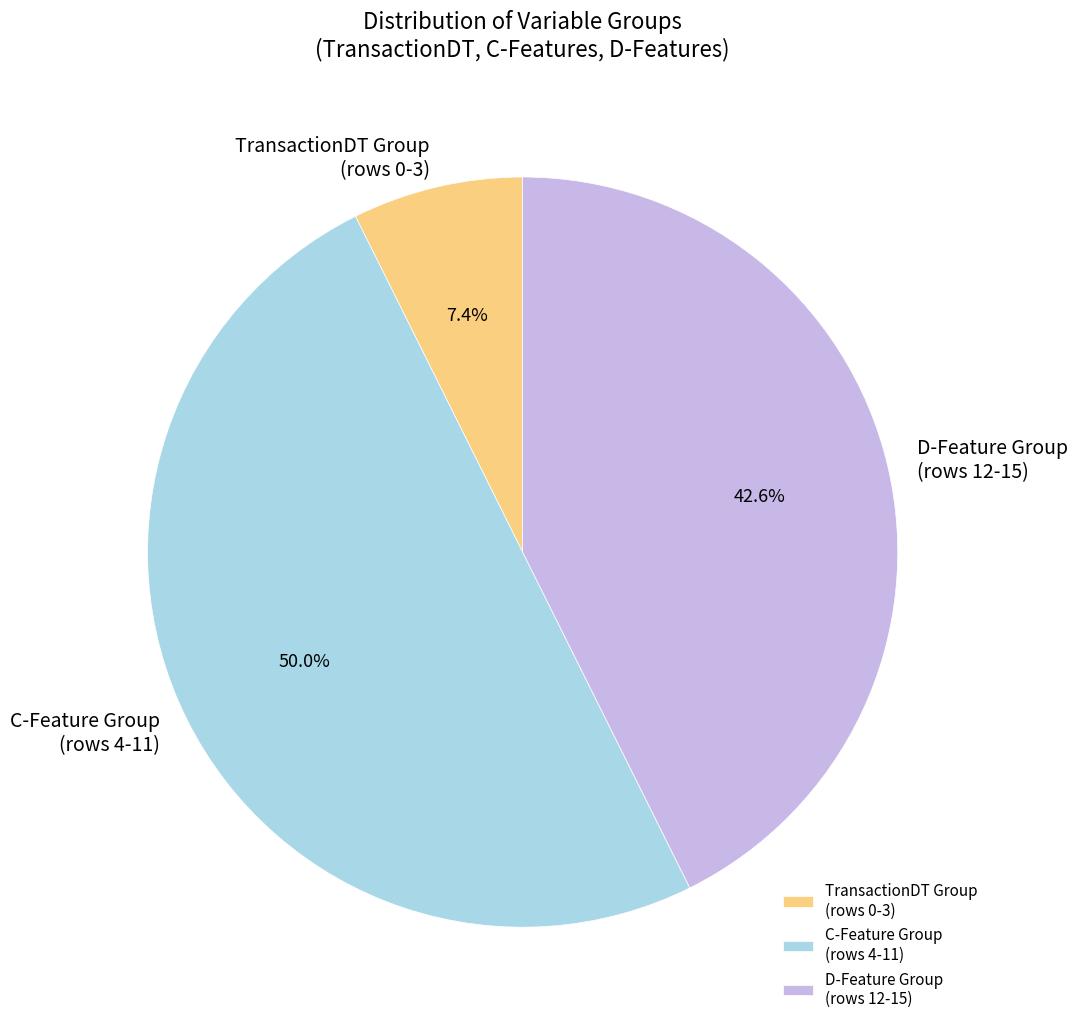

Does D-Feature Group (rows 12-15) account for over 50% of the chart?

No